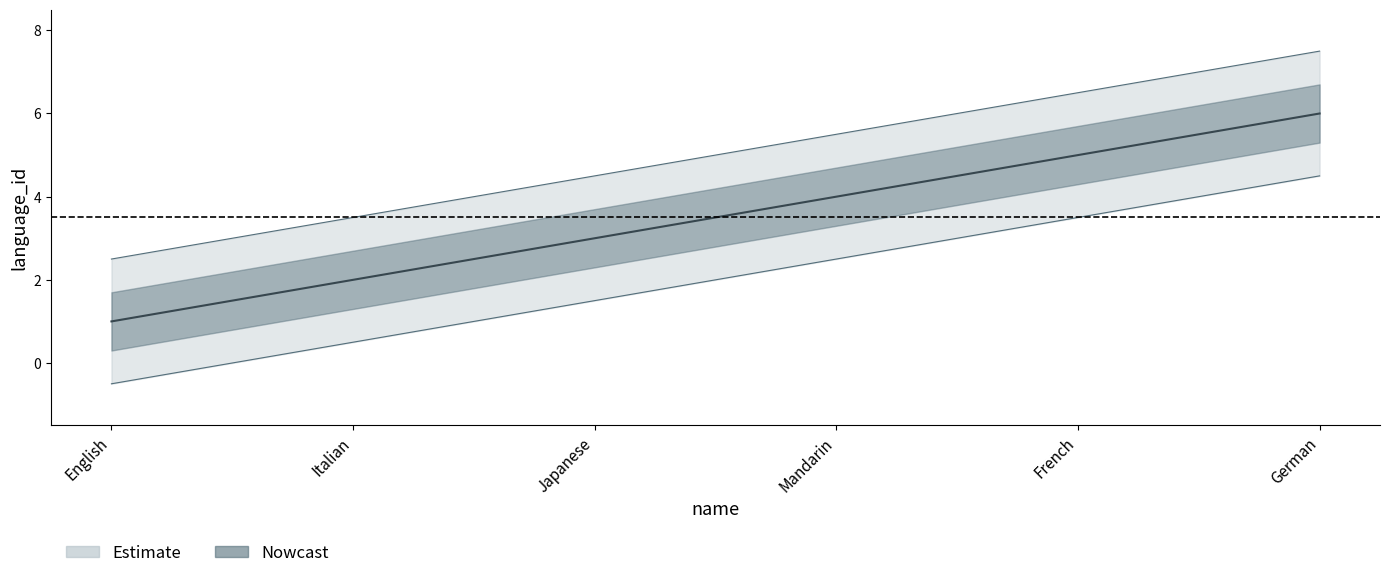

Which has a higher value, English or German?

German